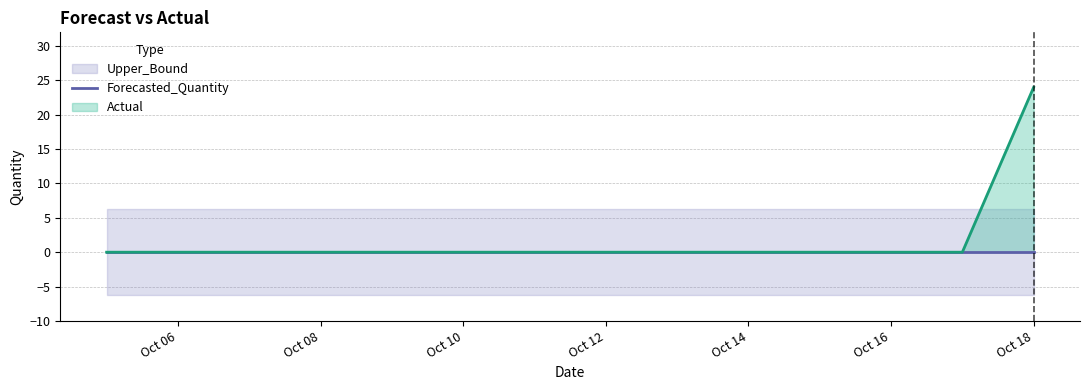

True or false: Actual has more than 0 interior local peaks.

False